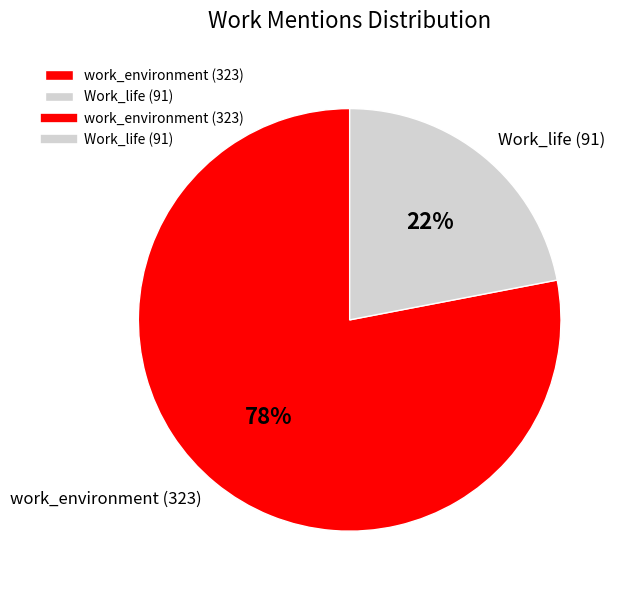

Combined, do work_environment (323) and Work_life (91) account for over 50%?

Yes